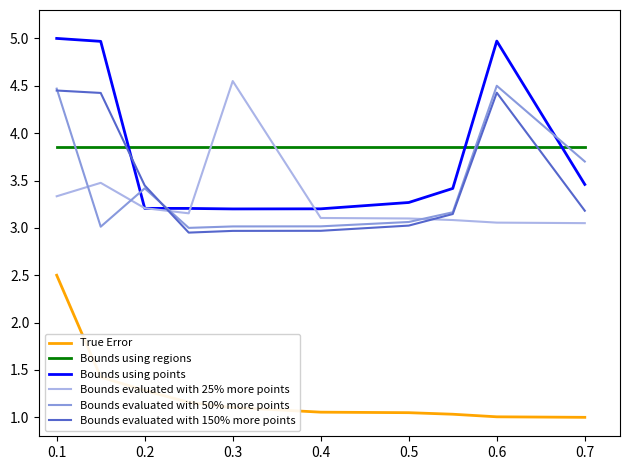

What is the maximum value shown in the chart?

5.0